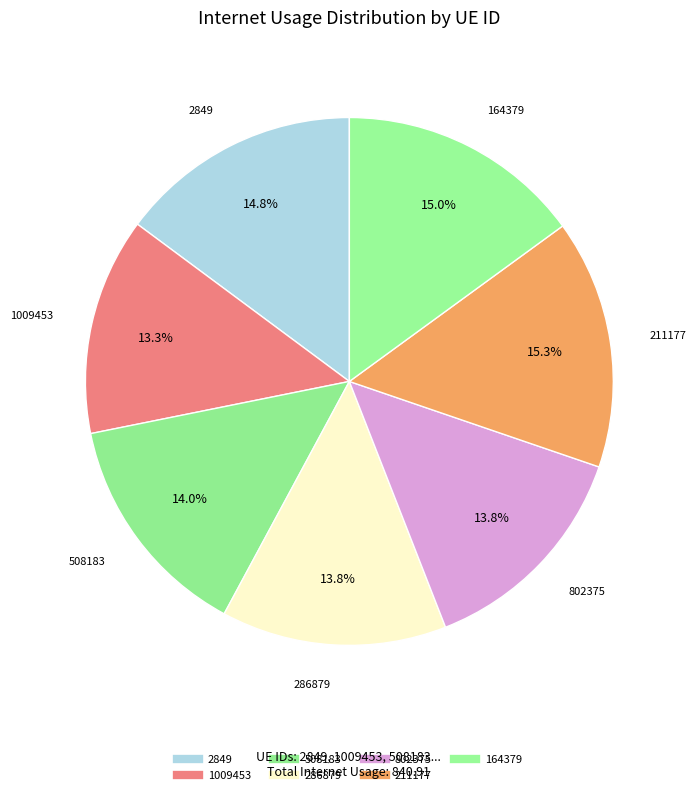

Rank the categories by value from highest to lowest.

211177, 164379, 2849, 508183, 802375, 286879, 1009453